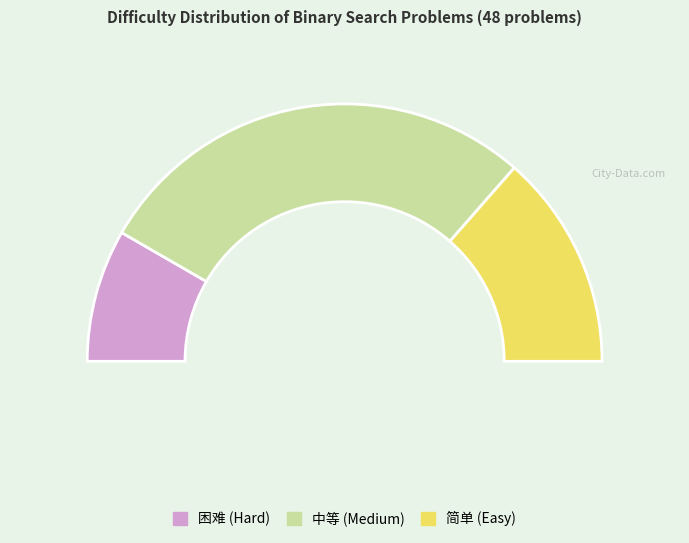

Do 中等 and 困难 together represent more than half of the pie?

Yes